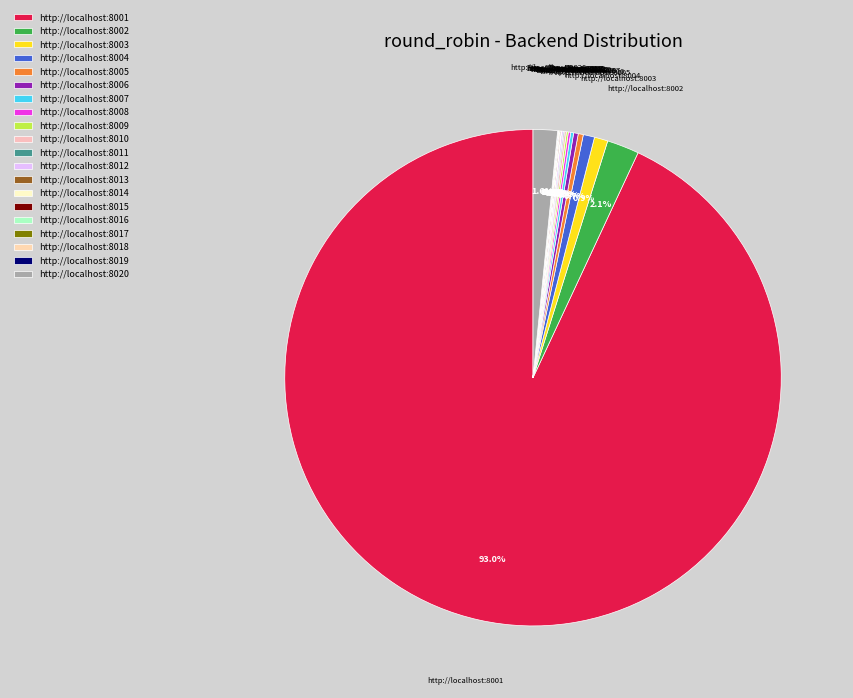

Is there a majority slice in this chart?

Yes